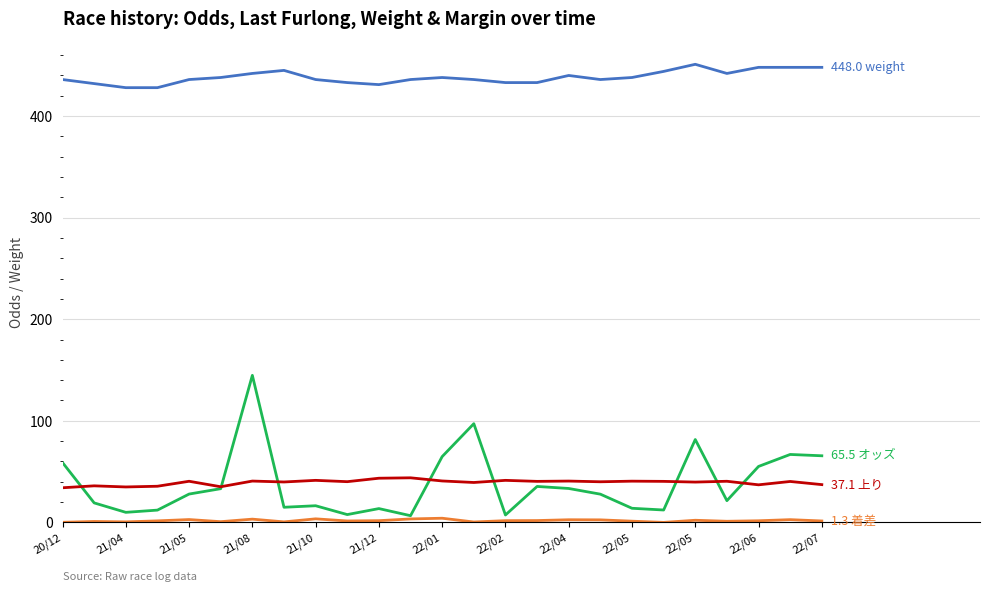

What is the maximum value shown in the chart?

451.0